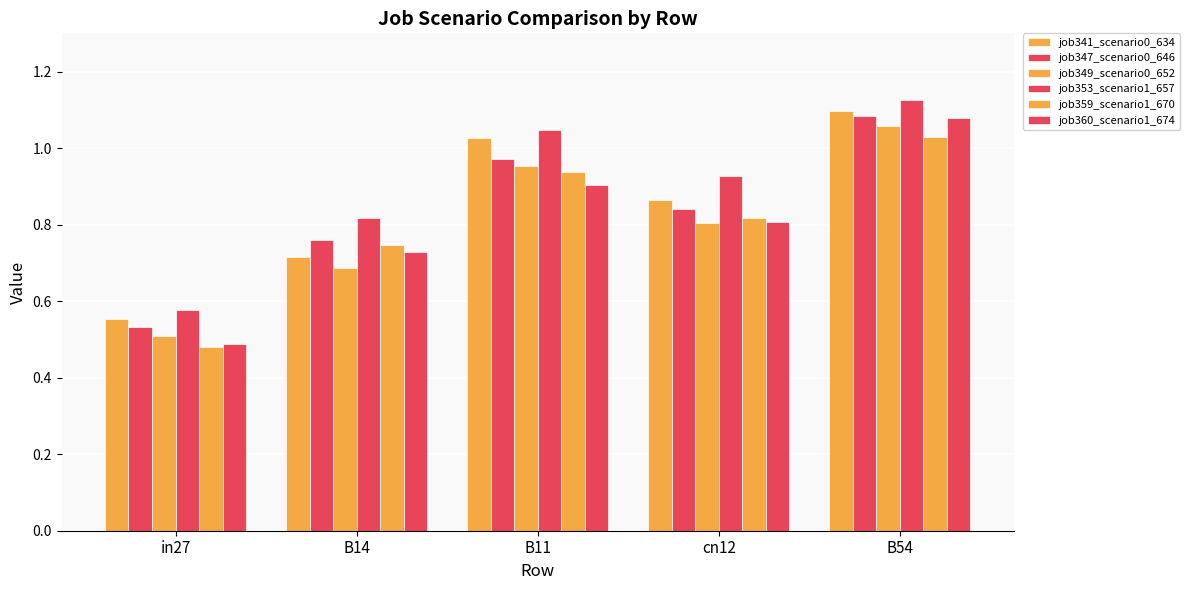

Rank the series by their maximum value, from lowest to highest.

job359_scenario1_670, job349_scenario0_652, job360_scenario1_674, job347_scenario0_646, job341_scenario0_634, job353_scenario1_657